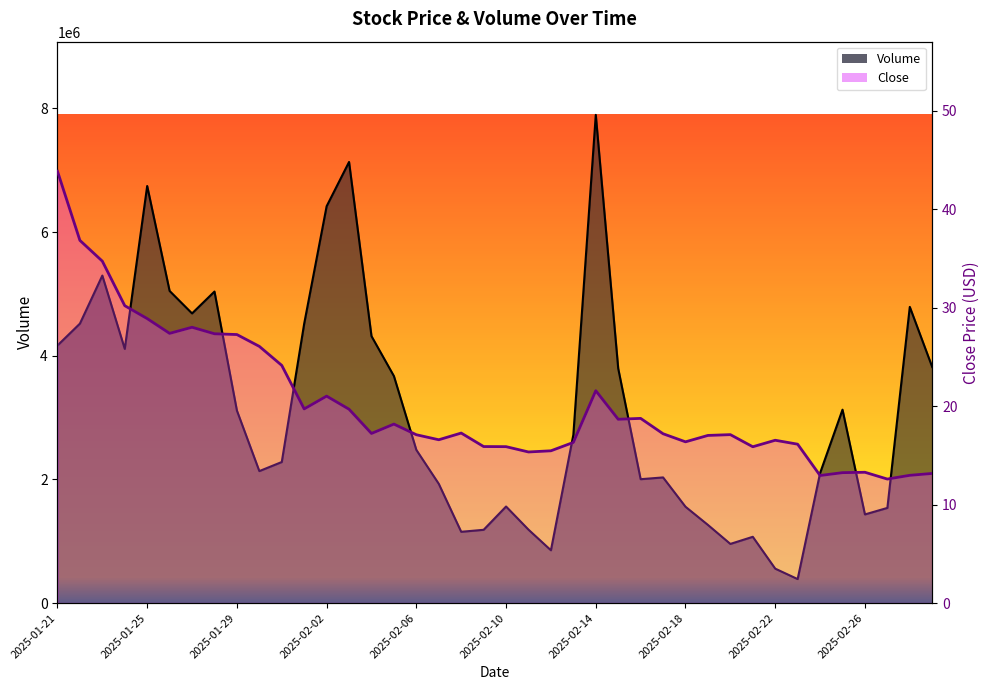

Rank the series by their maximum value, from highest to lowest.

Volume, Close